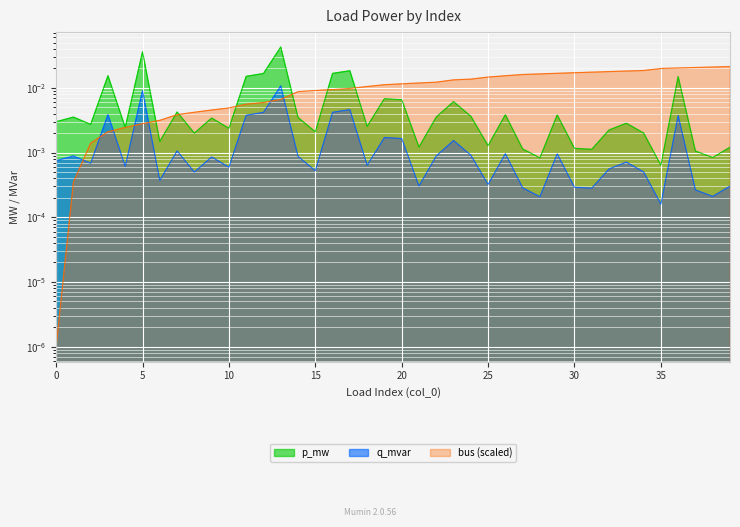

Where is the first local maximum for q_mvar?

1